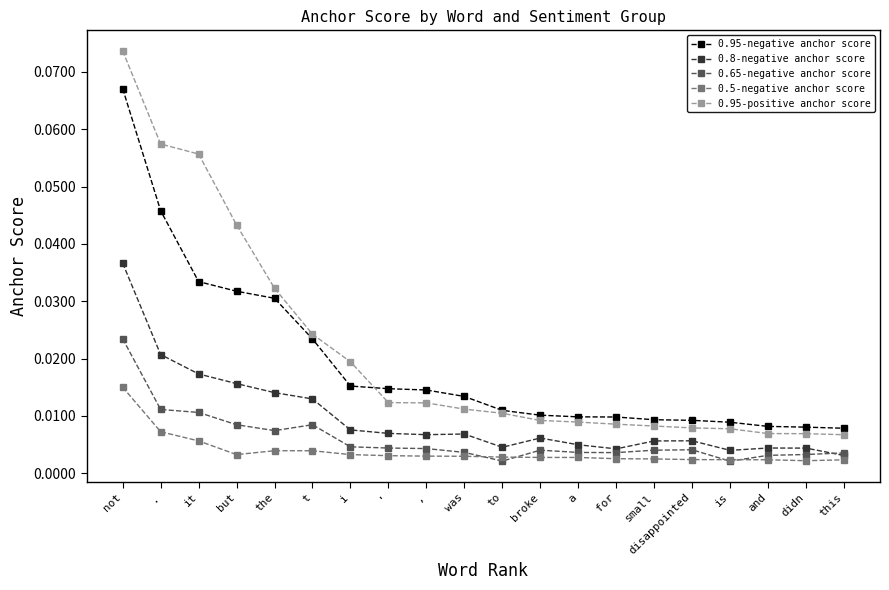

At which category is the sum across all series the highest?

not